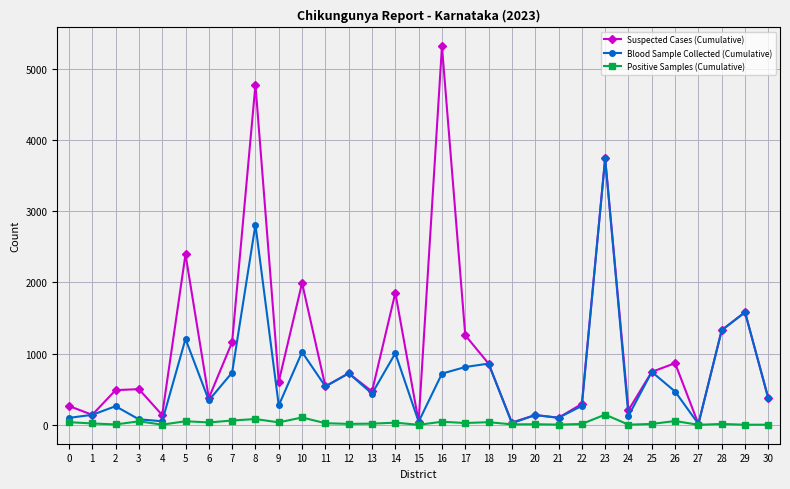

Is the value of Positive Samples (Cumulative) at 18 greater than the value of Blood Sample Collected (Cumulative) at 12?

No